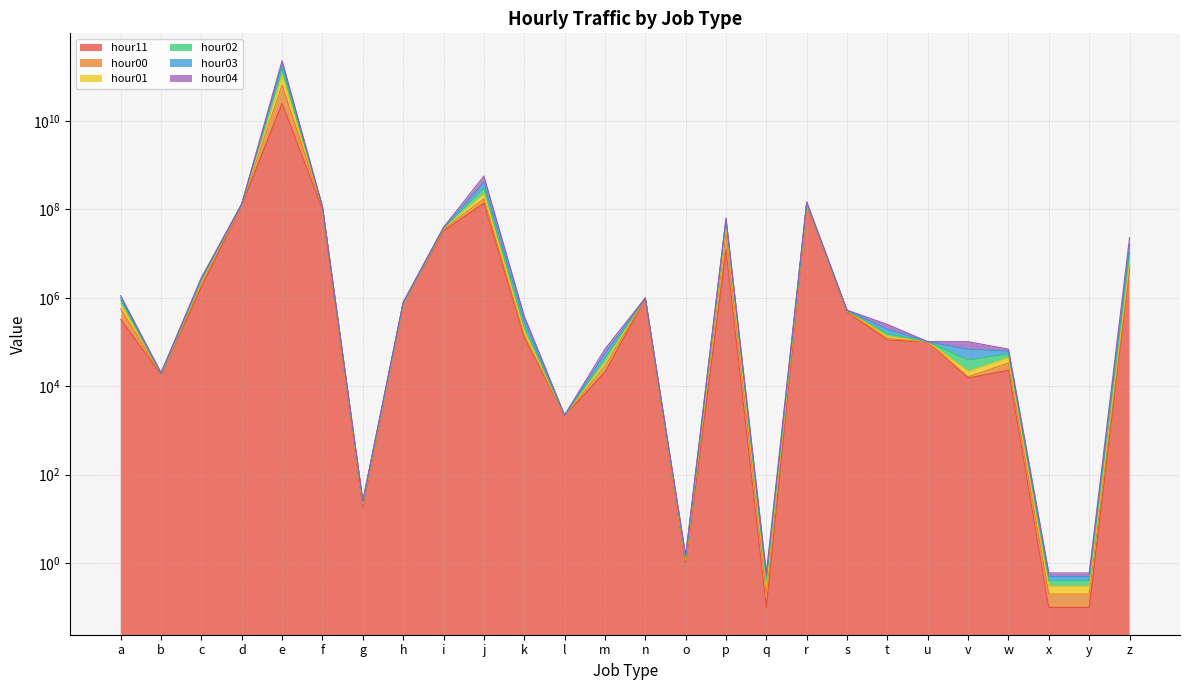

At which category is the sum across all series the highest?

e